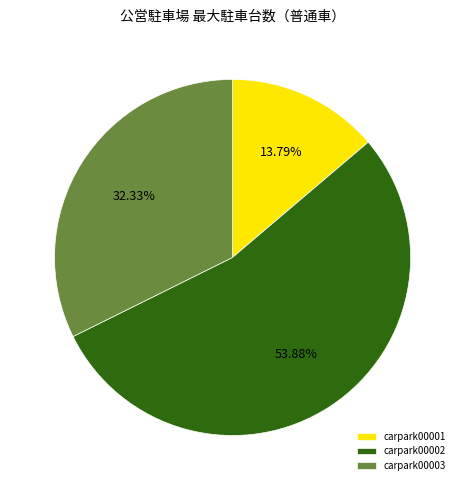

What is the largest slice in the pie chart?

carpark00002